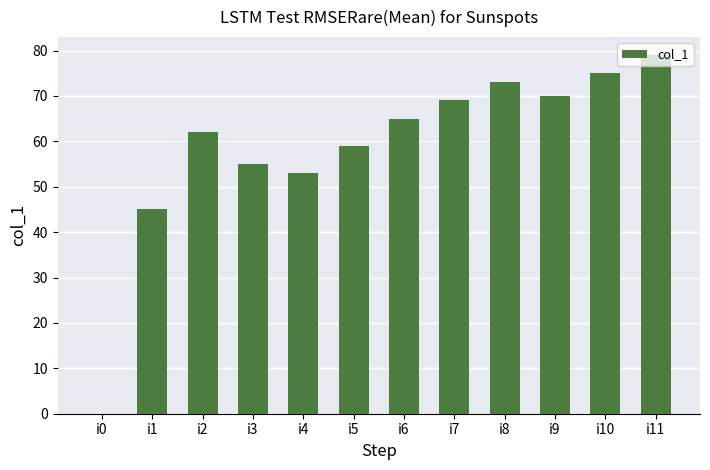

What is the ratio of the value at i11 to the value at i8?

1.1